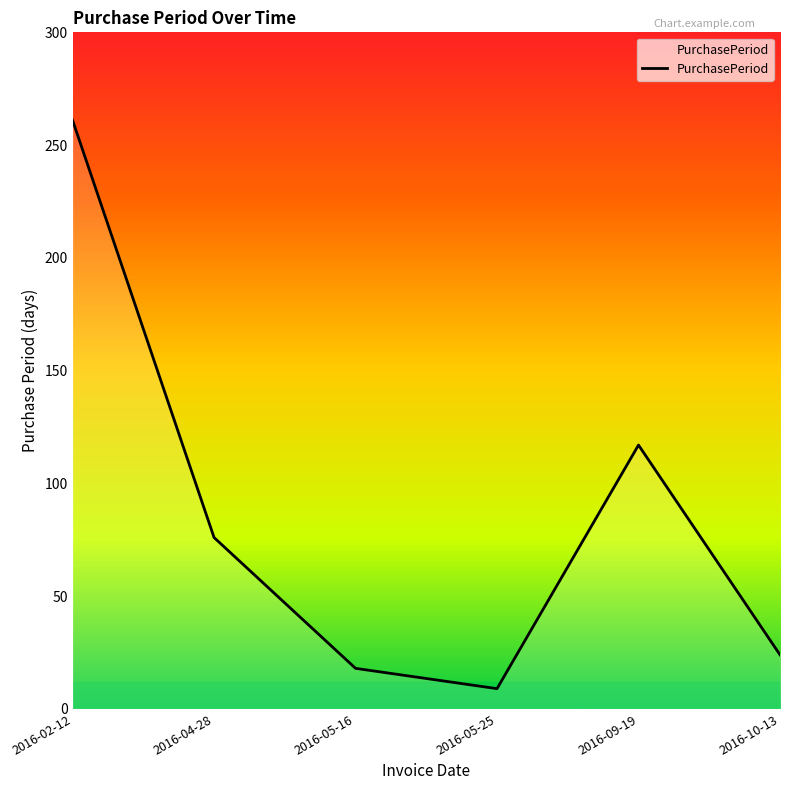

Is this an area chart (filled region under the line)?

No